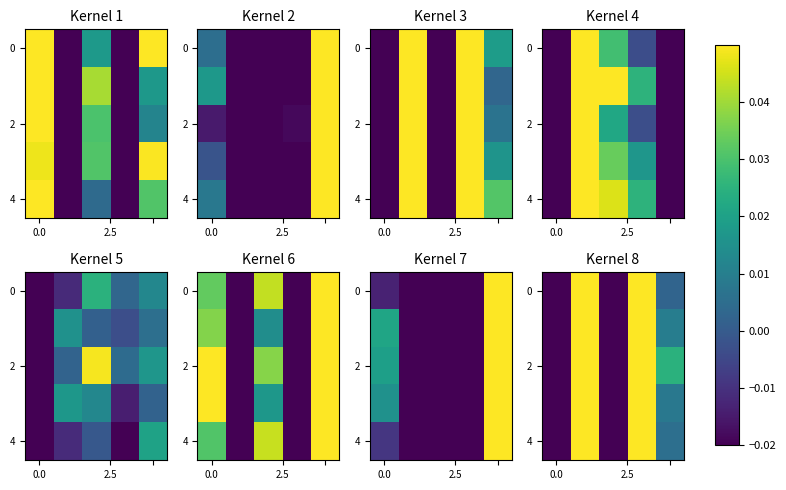

Is the value of row_0 at 2.5 greater than the value of row_4 at 3?

Yes